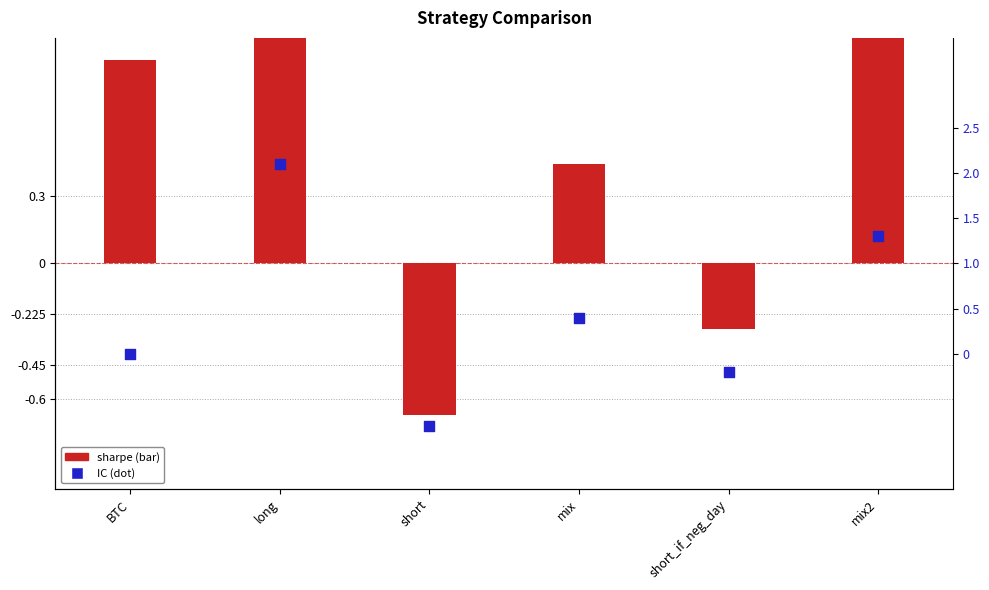

What are all the series names shown in the legend?

sharpe, IC